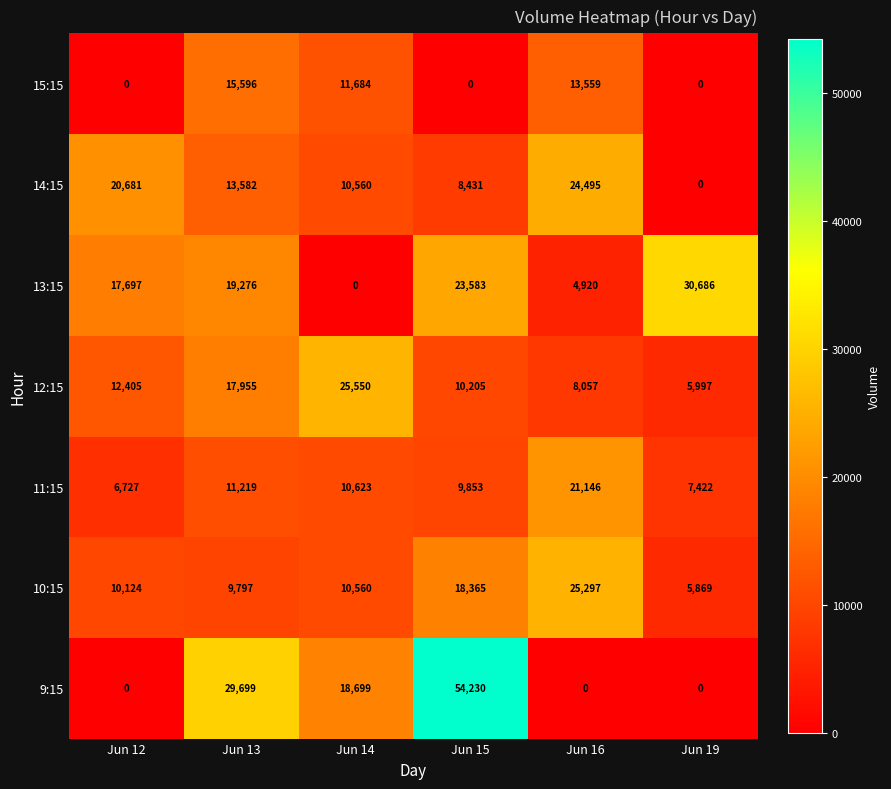

What is the difference between the maximum and minimum values in the 10:15 series?

19428